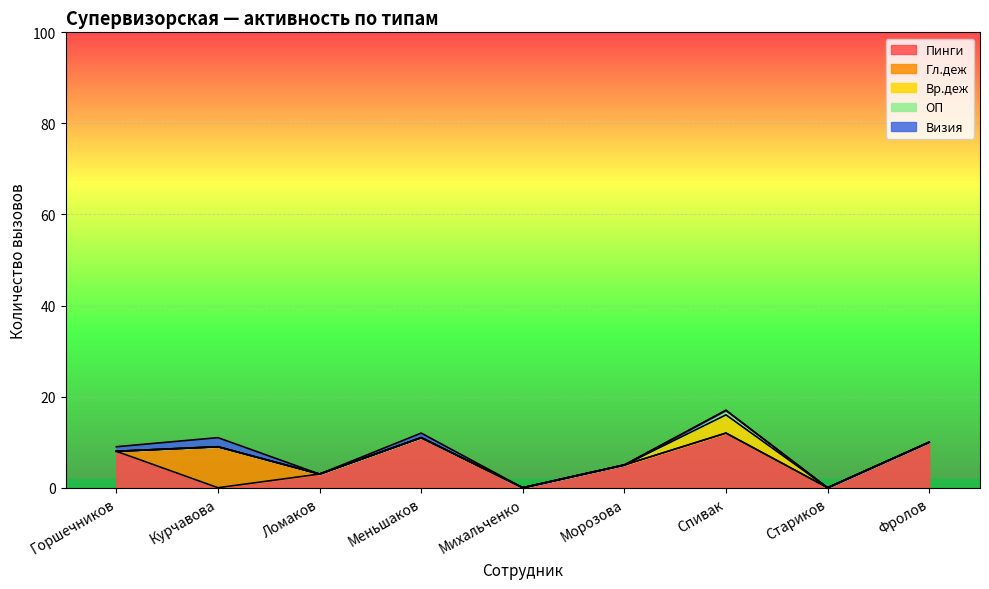

What are all the series names shown in the legend?

Пинги, Гл.деж, Вр.деж, ОП, Визия